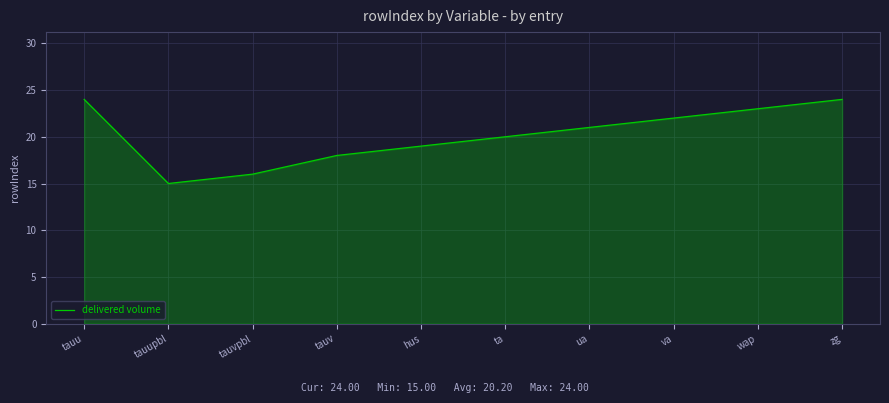

What value does the data have at tauvpbl?

16